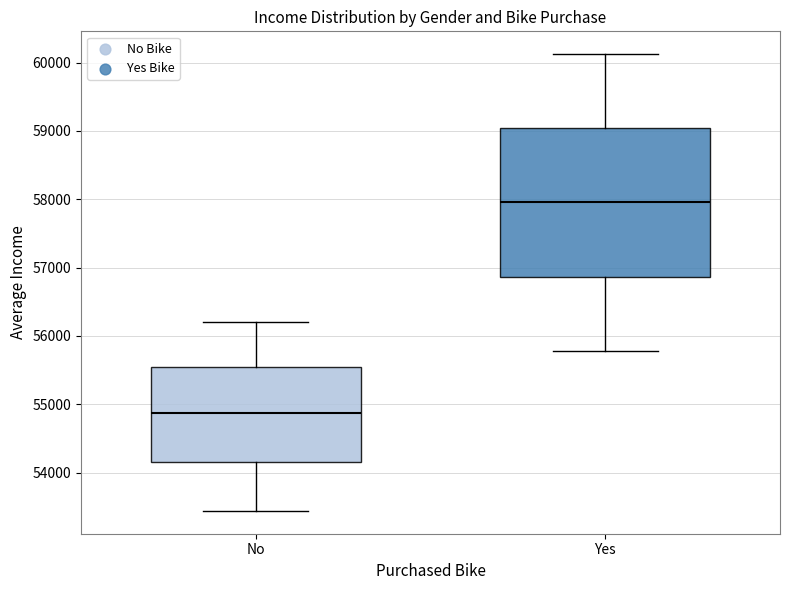

Reading left to right, transcribe this box plot: for each box, give where its median line is, the range the box spans, and where its two whiskers end, as read against the y-axis. The values are not printed on the chart, so give them approximately, as read against the axis.

No: median 54900, box 54200 to 55500, whiskers 53400 to 56200
Yes: median 58000, box 56900 to 59000, whiskers 55800 to 60100